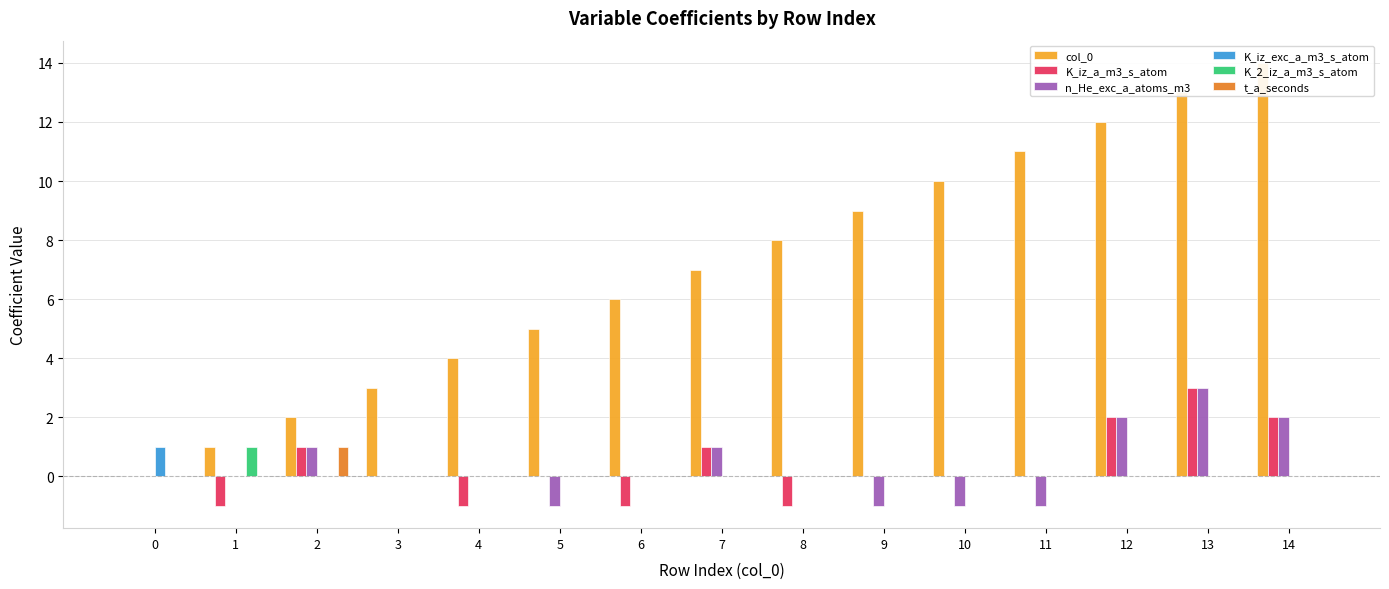

Are the bars horizontal?

No